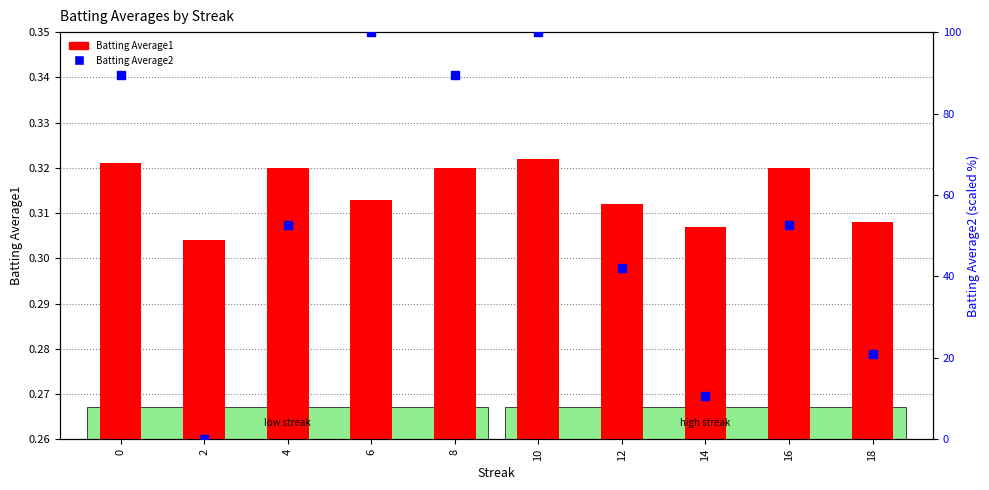

Which series contains the highest Y value?

Batting Average2